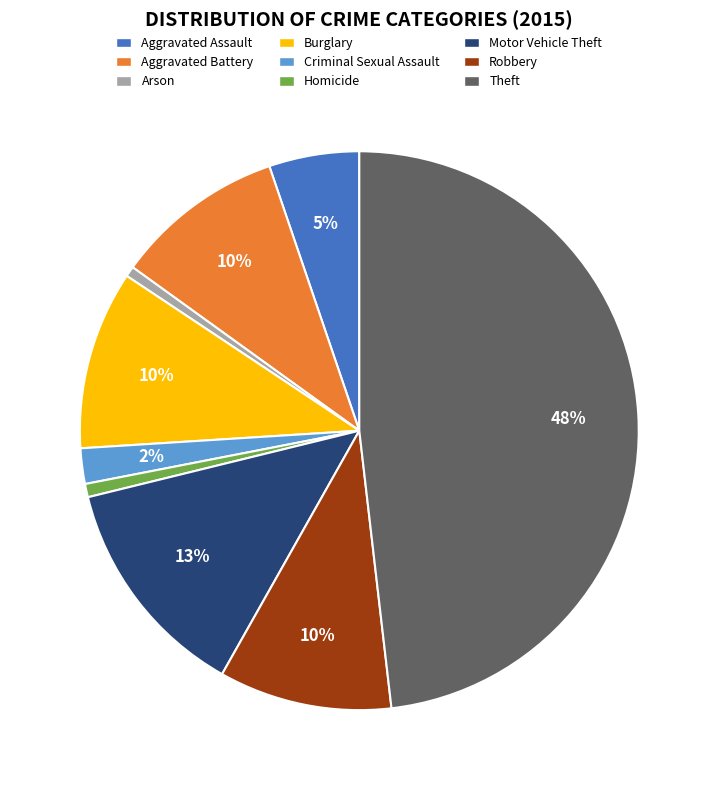

To the nearest percent, what is the combined percentage of Aggravated Assault and Aggravated Battery?

15%